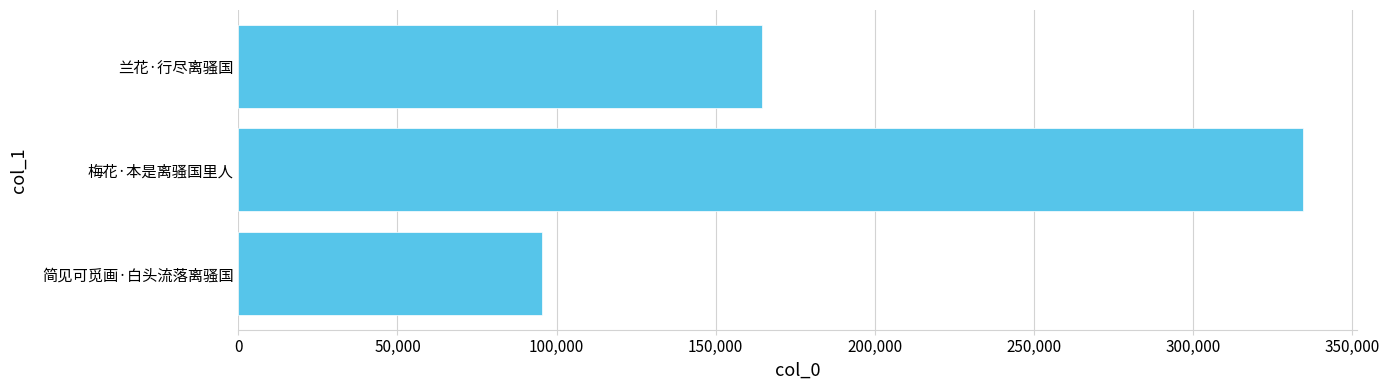

How many data points are less than 164461?

1